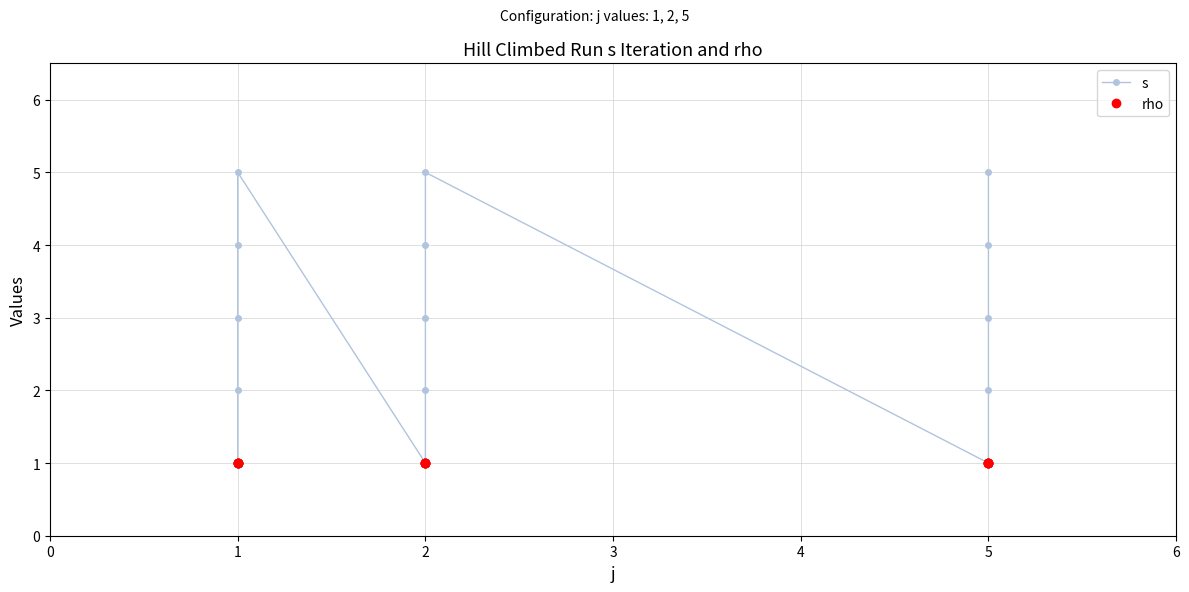

Is the value of rho at 1 greater than the value of s at 5?

No